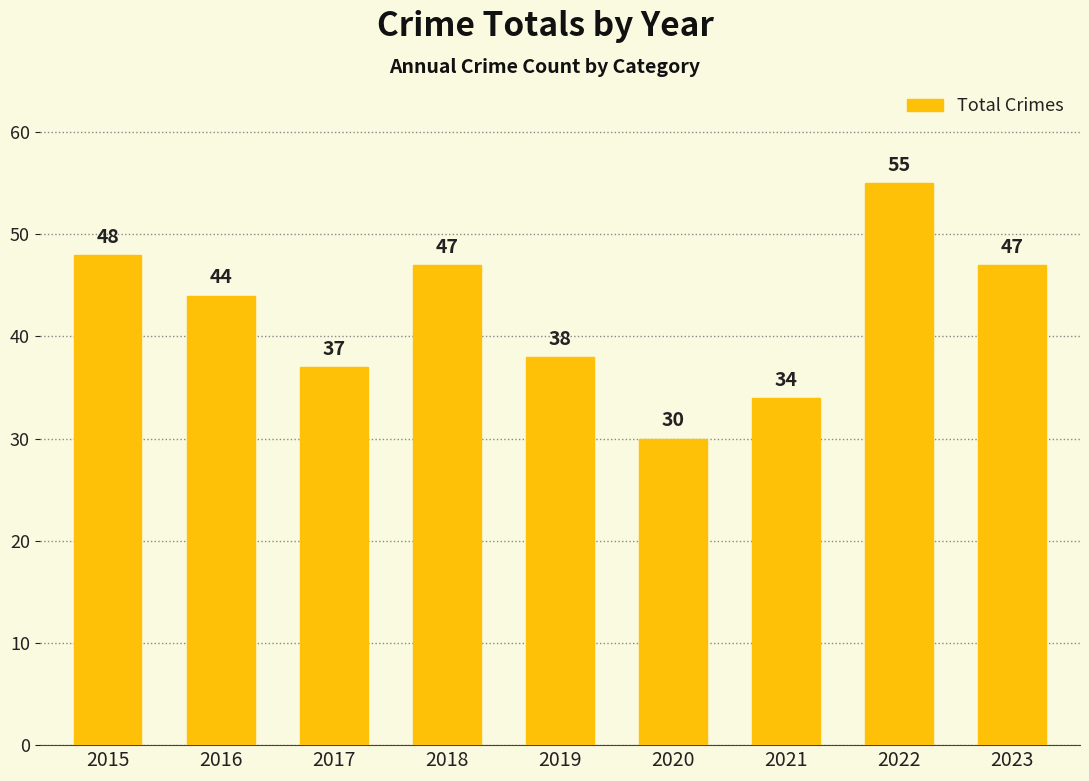

What is the ratio of the value at 2017 to the value at 2020?

1.2